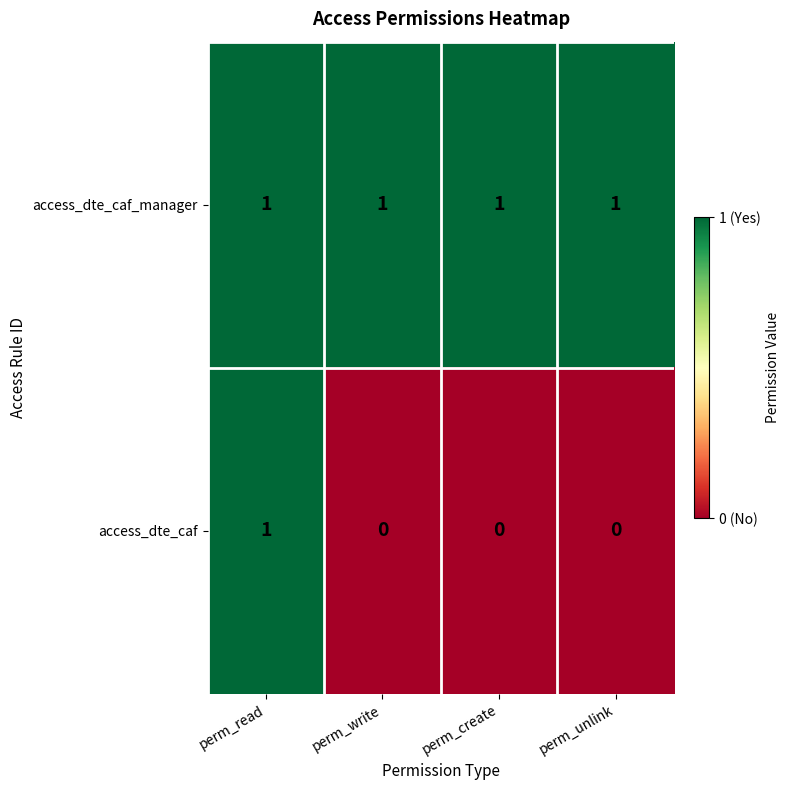

What is the spread (max minus min) of values at perm_create?

1